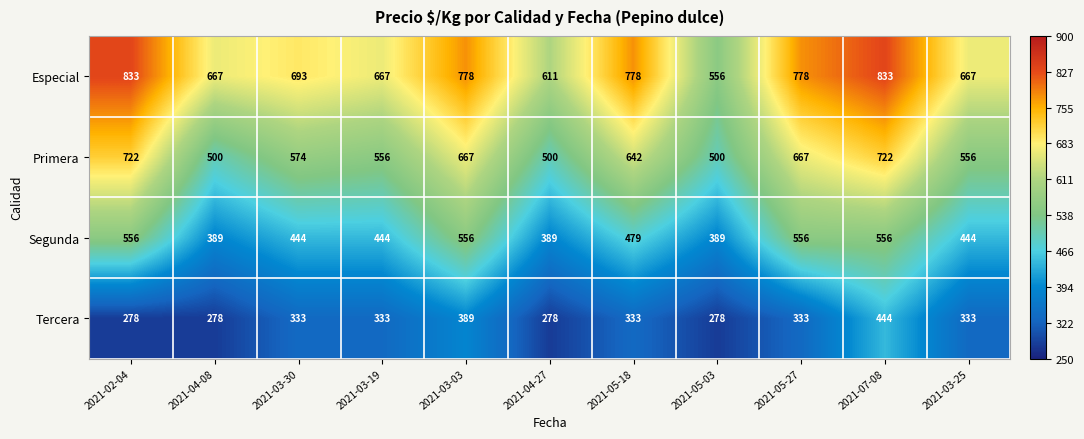

At which label does Especial first exceed 693?

2021-02-04